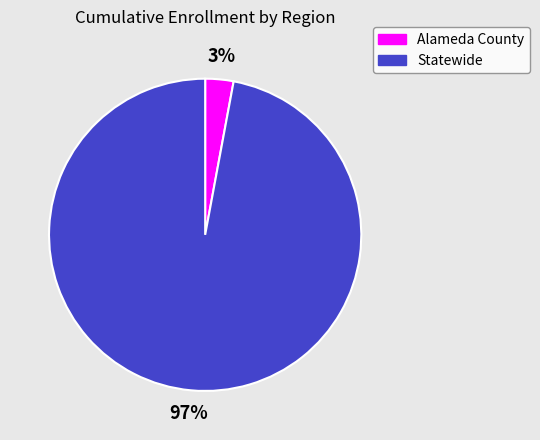

Do Alameda County and Statewide together represent more than half of the pie?

Yes